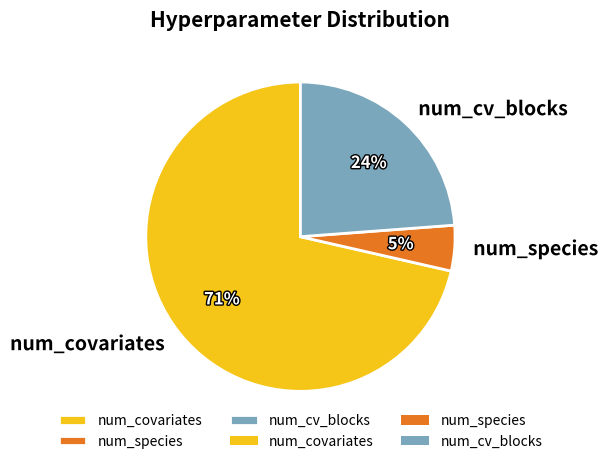

Is it true that num_cv_blocks is 35% of the pie?

False